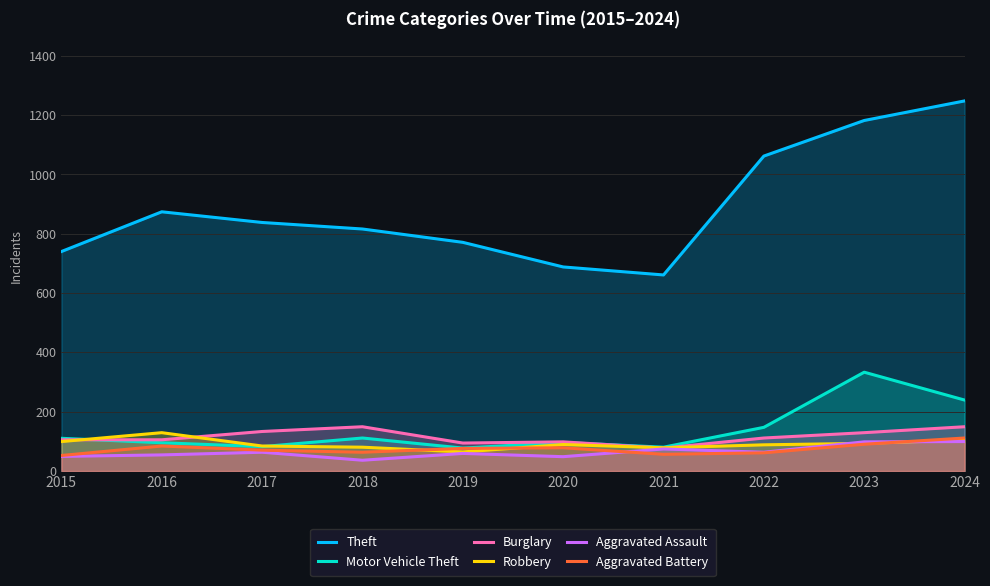

Reading left to right, list all the values displayed in this chart.

Theft: 2015=740	2016=874	2017=838	2018=816	2019=771	2020=688	2021=661	2022=1062	2023=1182	2024=1248
Motor Vehicle Theft: 2015=110	2016=95	2017=82	2018=111	2019=77	2020=96	2021=80	2022=147	2023=333	2024=239
Burglary: 2015=105	2016=105	2017=133	2018=149	2019=94	2020=98	2021=77	2022=111	2023=129	2024=149
Robbery: 2015=99	2016=129	2017=84	2018=80	2019=64	2020=89	2021=78	2022=88	2023=93	2024=104
Aggravated Assault: 2015=49	2016=54	2017=63	2018=36	2019=59	2020=48	2021=74	2022=63	2023=98	2024=99
Aggravated Battery: 2015=52	2016=84	2017=70	2018=63	2019=76	2020=78	2021=56	2022=61	2023=90	2024=111